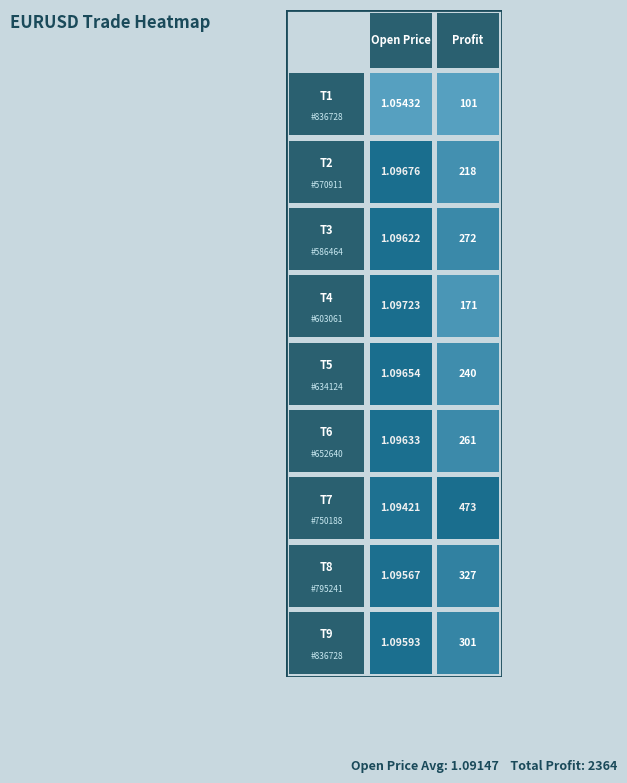

Which series has the largest range (max minus min)?

Profit